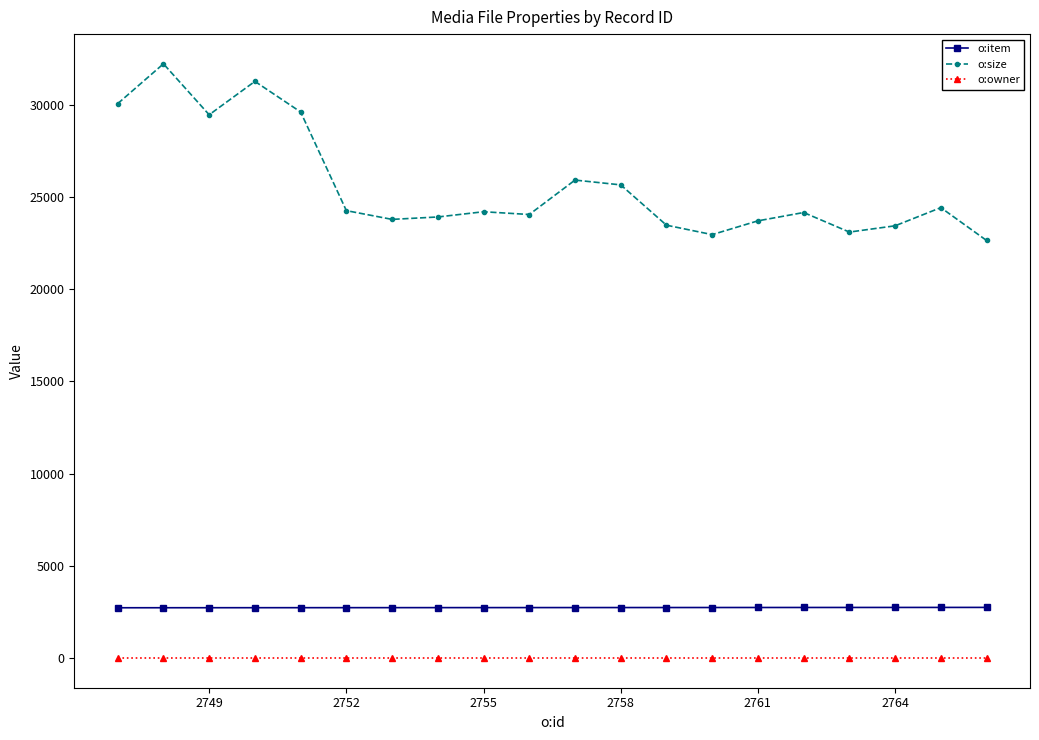

What is the maximum value for o:size?

32230